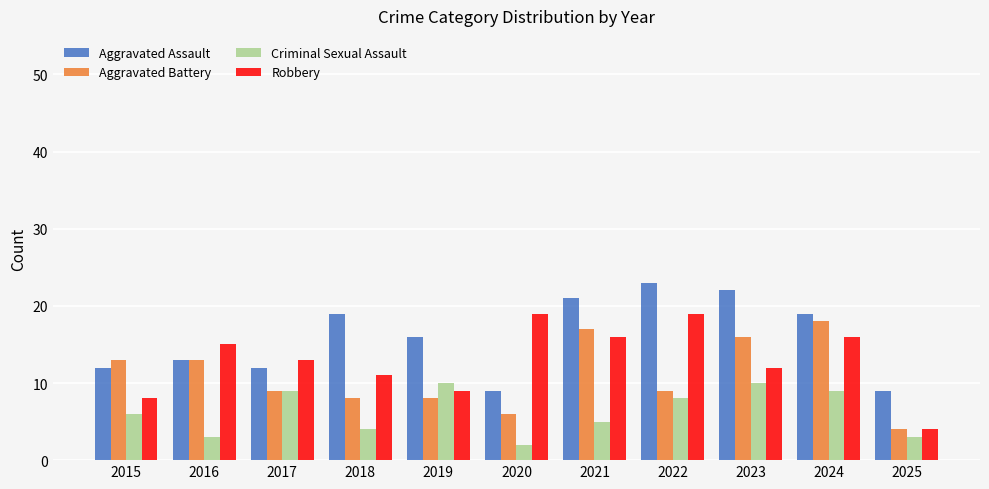

The Aggravated Assault series shows 22 at 2023. True or false?

True